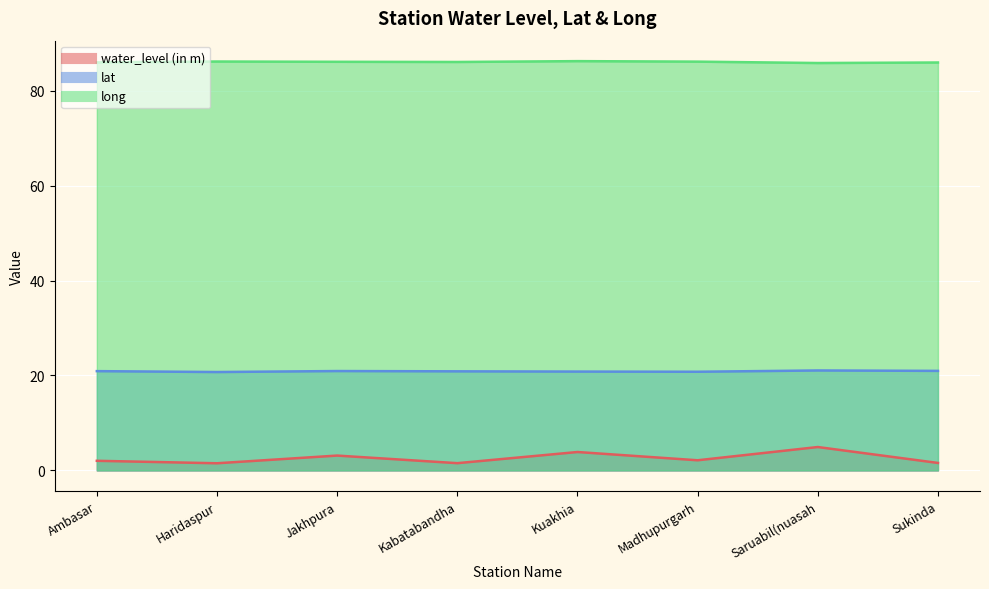

True or false: lat and water_level (in m) intersect in this chart.

False